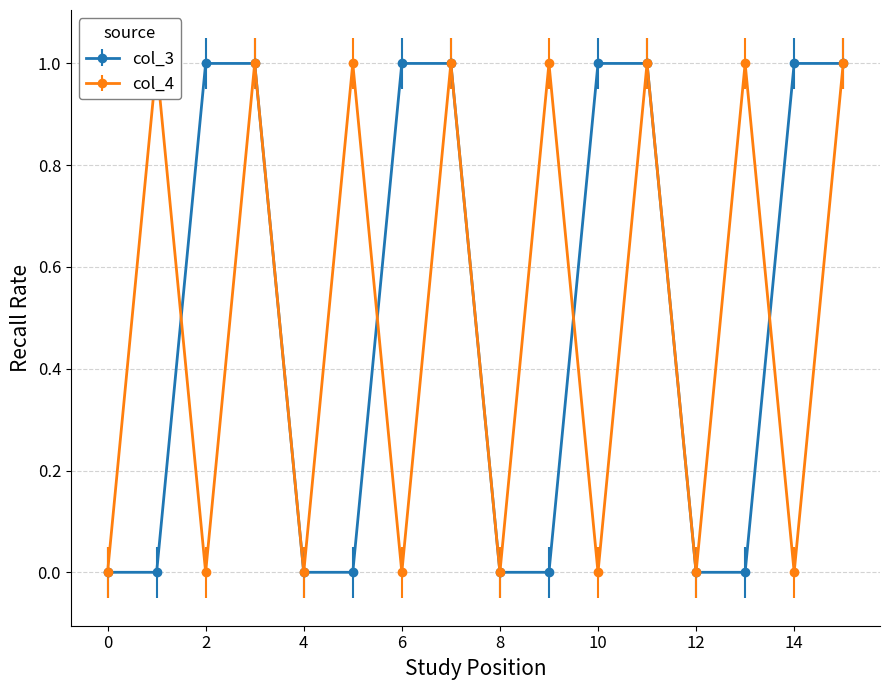

What is the difference between the col_4 values at 2 and 9?

1